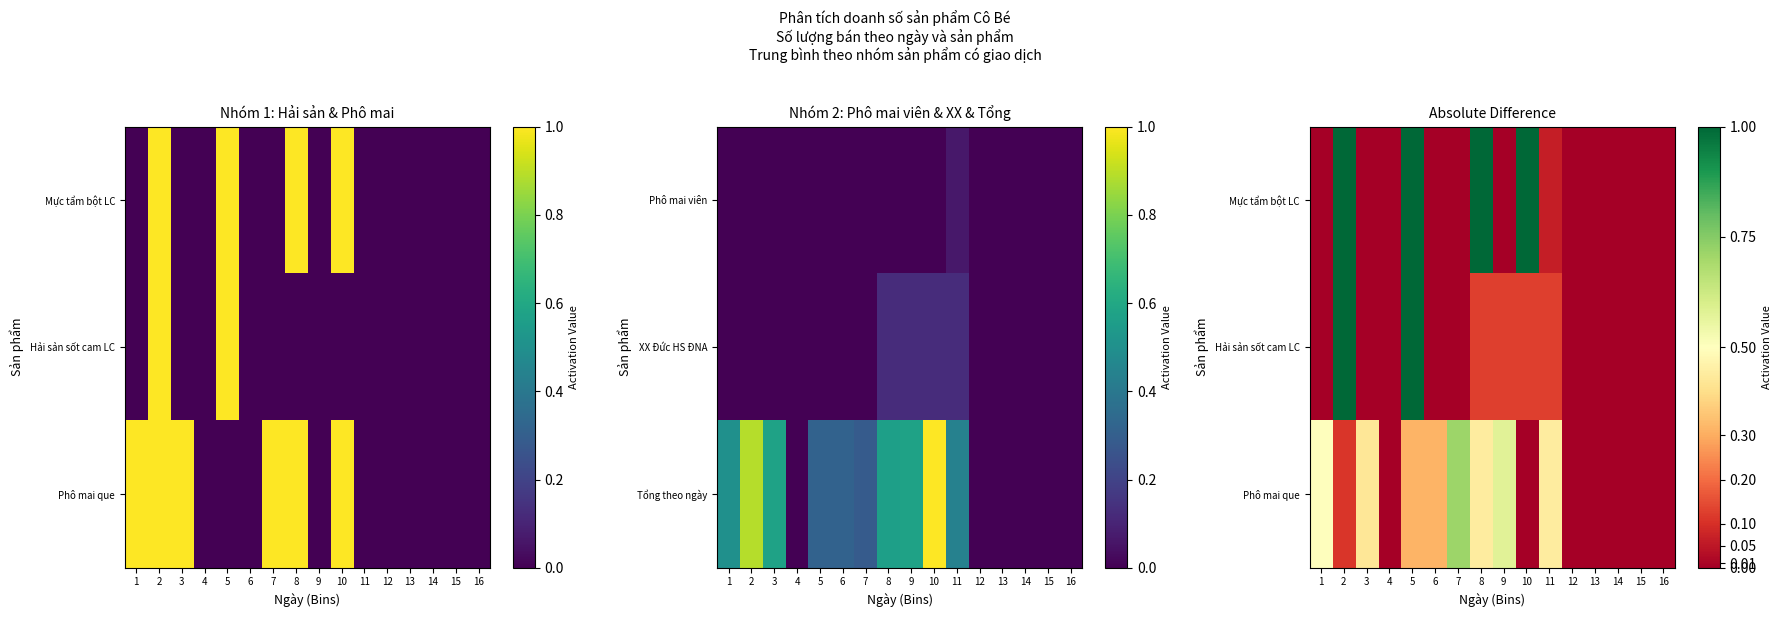

Is the value of Hải sản sốt cam LC at 5 greater than the value of Phô mai que at 14?

Yes